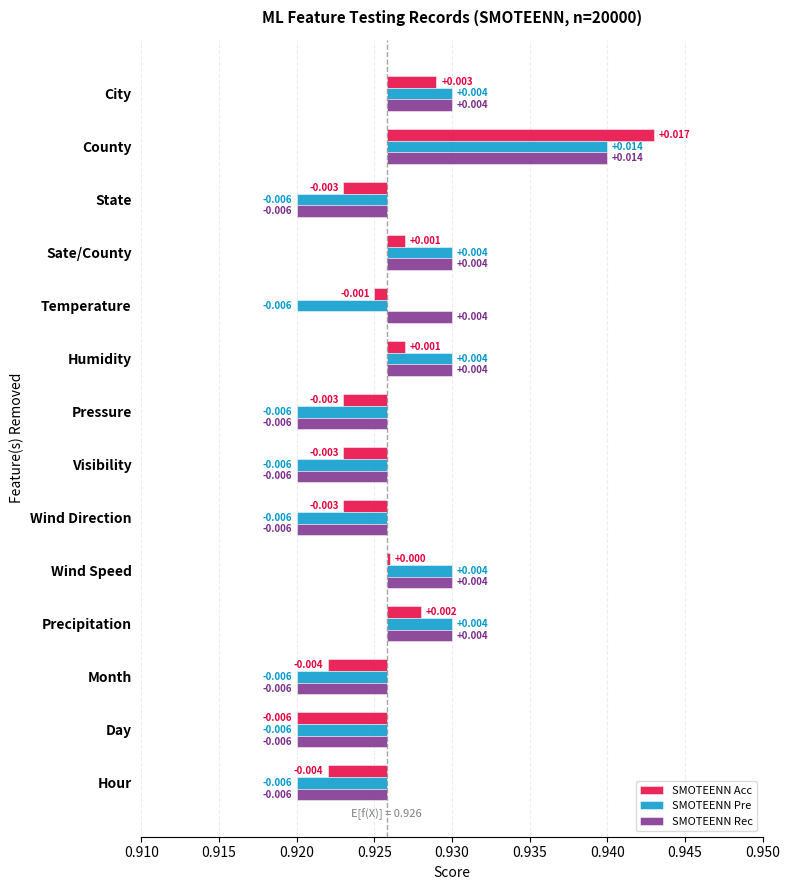

How many data points in SMOTEENN Acc are above 0?

6